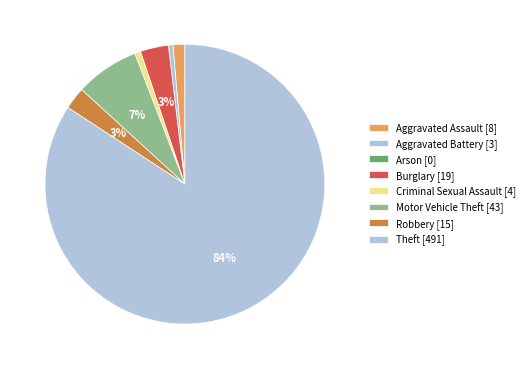

Which slice is the largest?

Theft